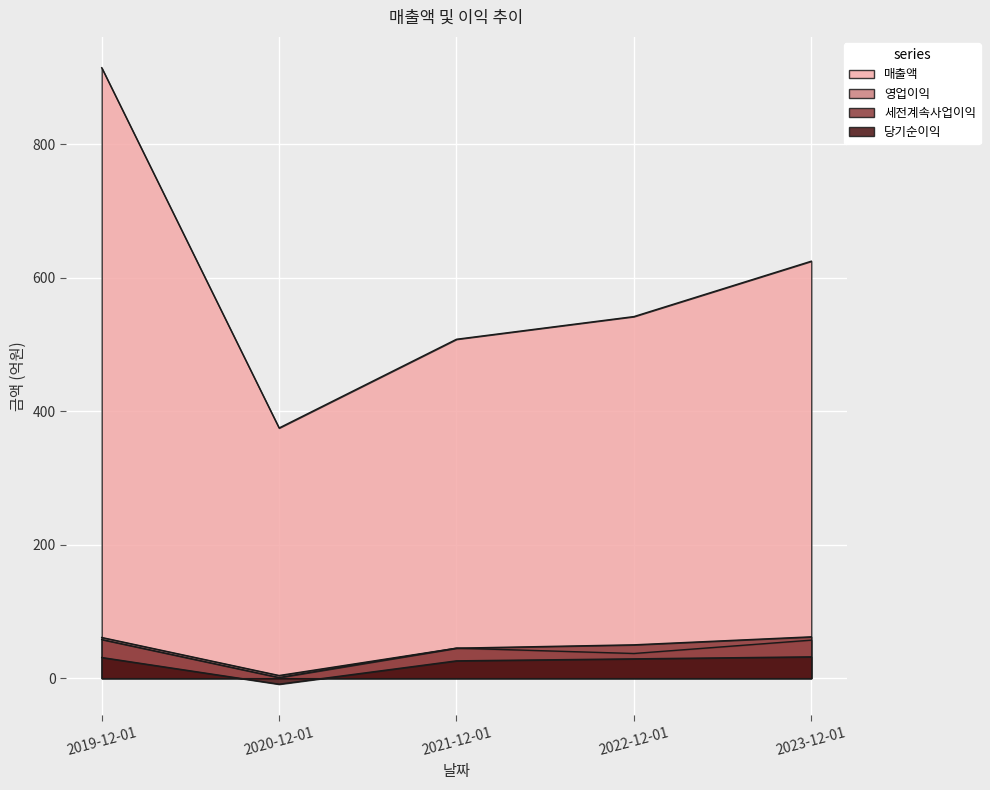

What position from the left is 2020-12-01?

2